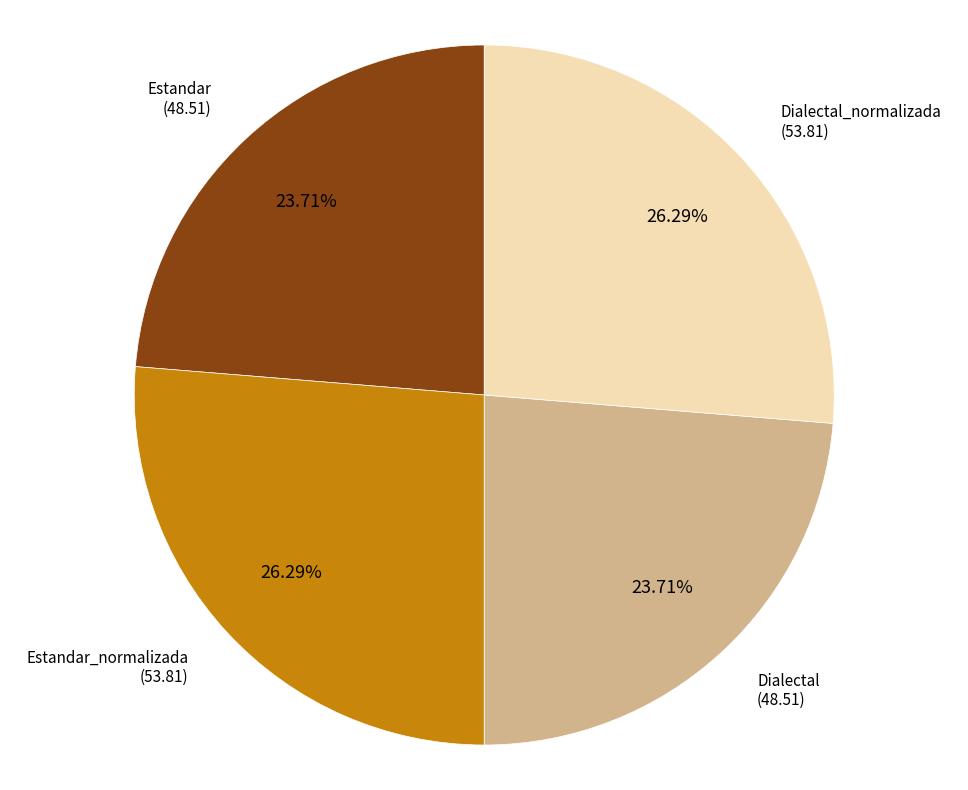

Is there a majority slice in this chart?

No